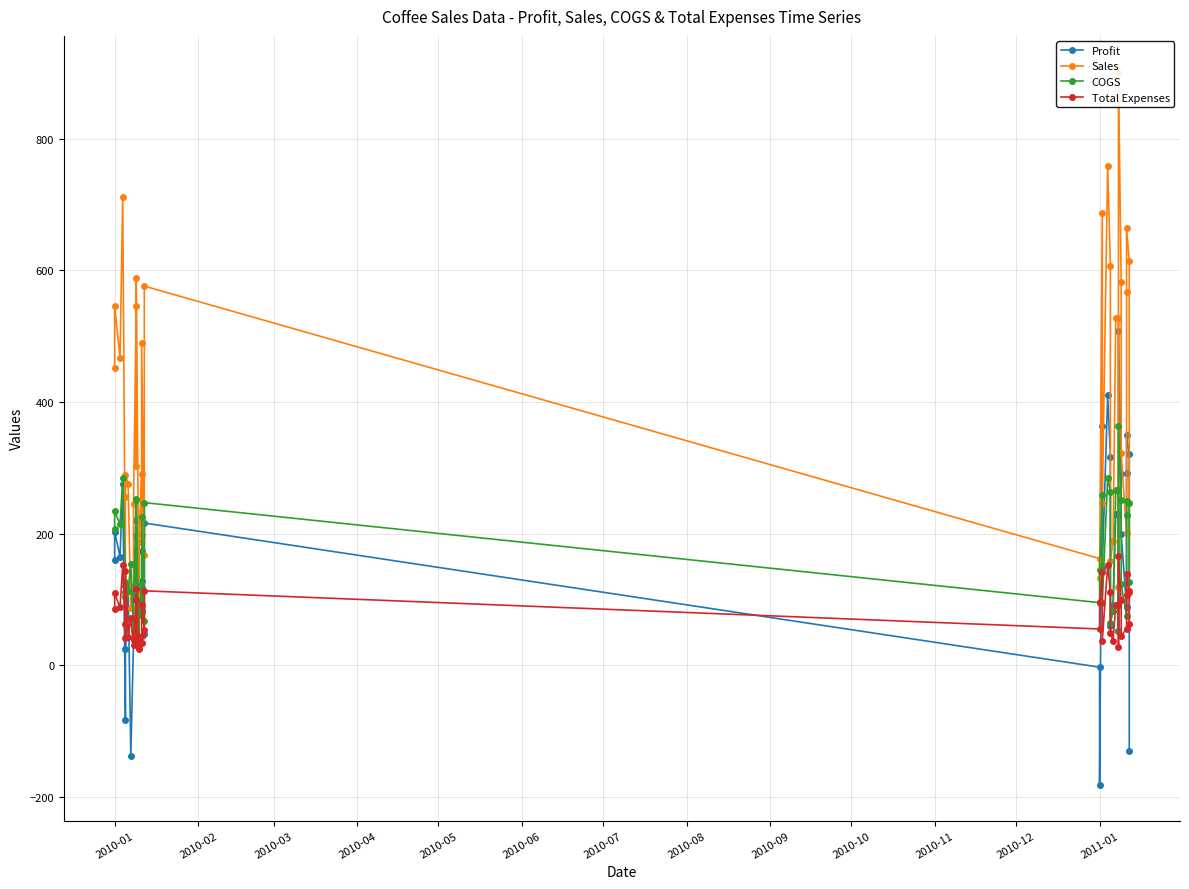

Is the value of Total Expenses at 2010-08 greater than the value of Profit at 2010-09?

Yes